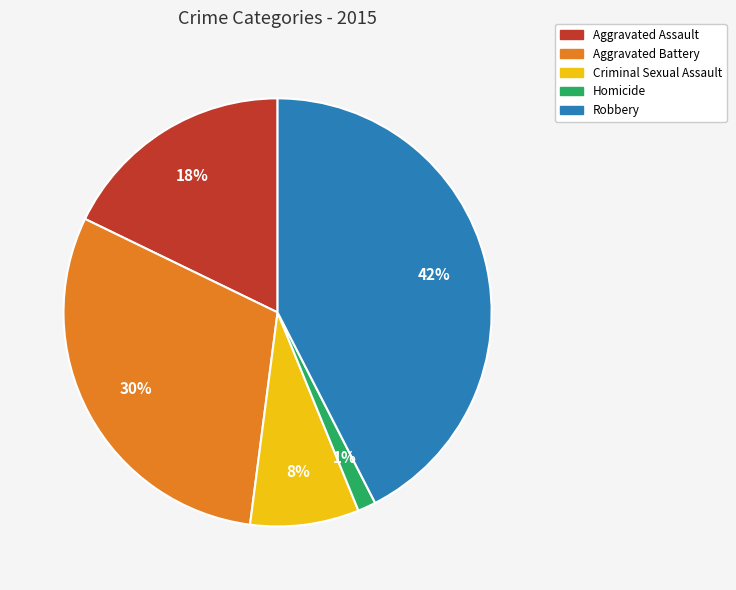

What percentage is the Robbery slice, to the nearest percent?

42%